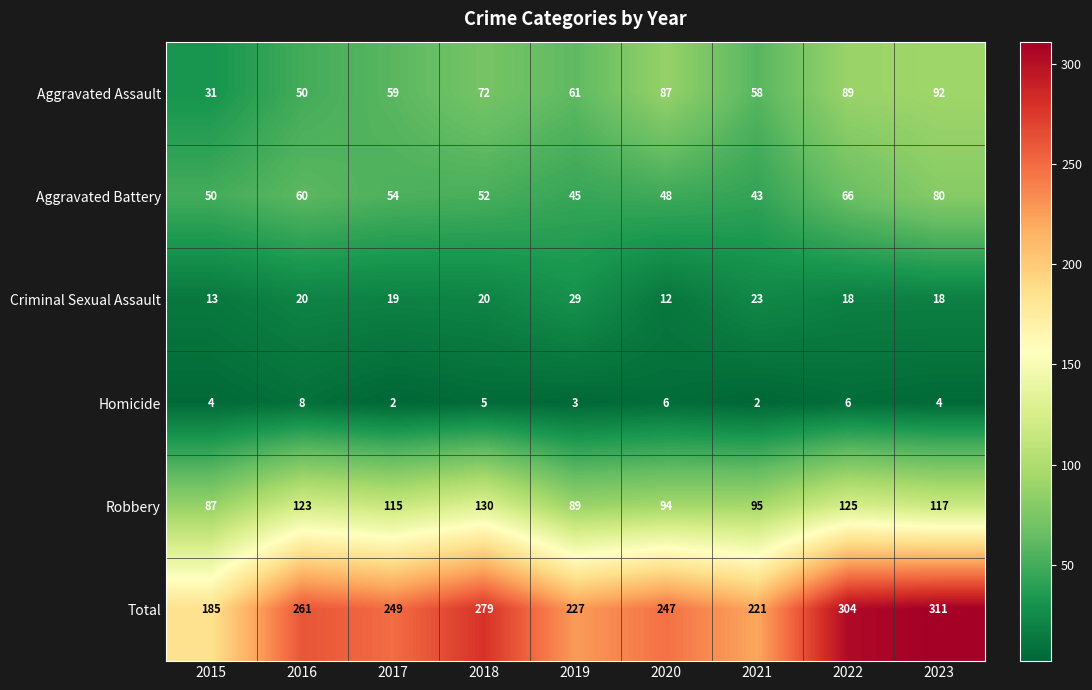

How many series are shown in this chart?

6